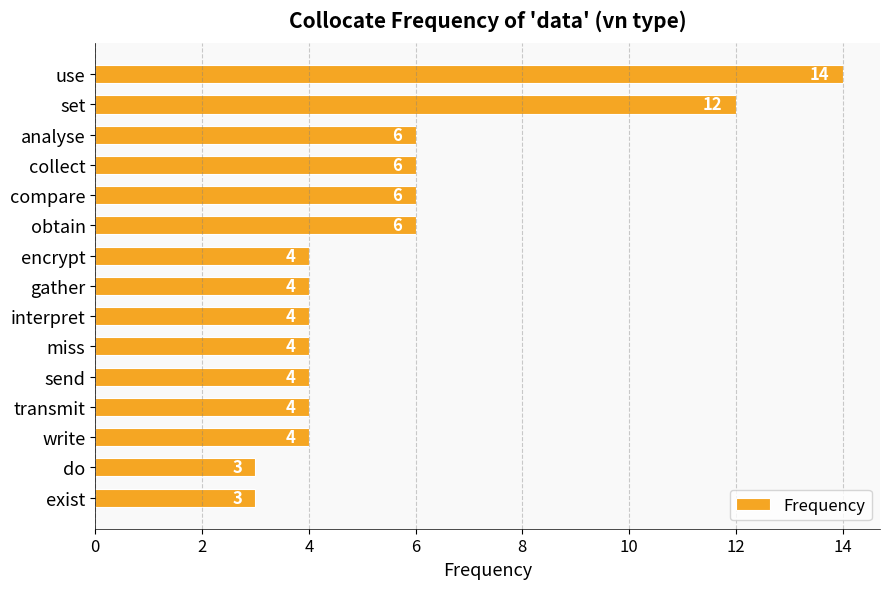

How many data points does each series have?

15